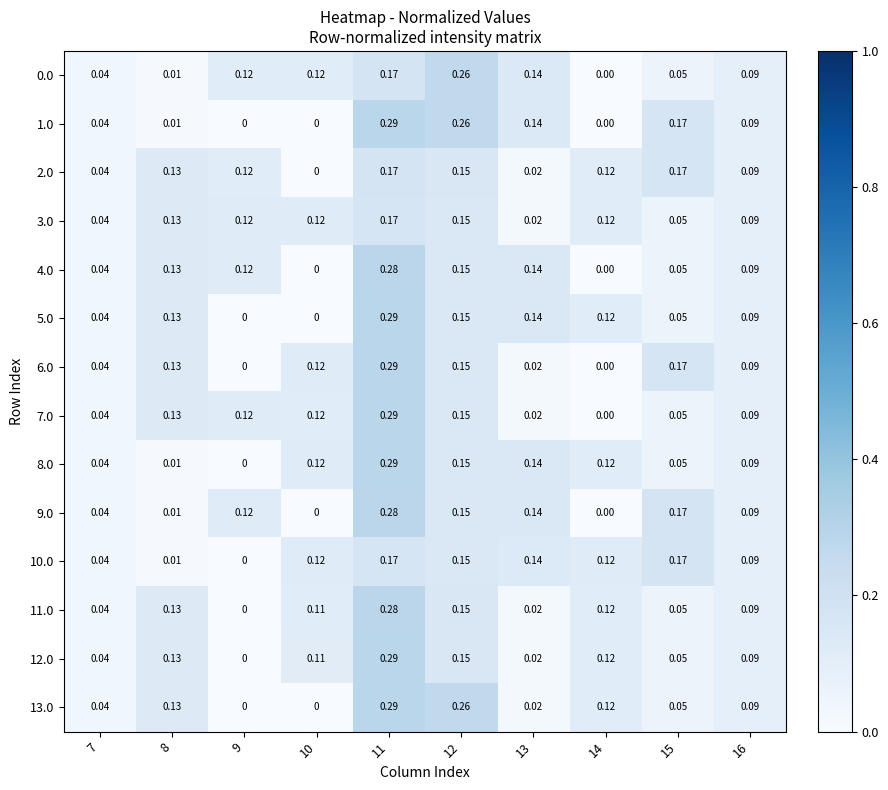

Is the value of 10.0 at 10 greater than the value of 9.0 at 8?

Yes